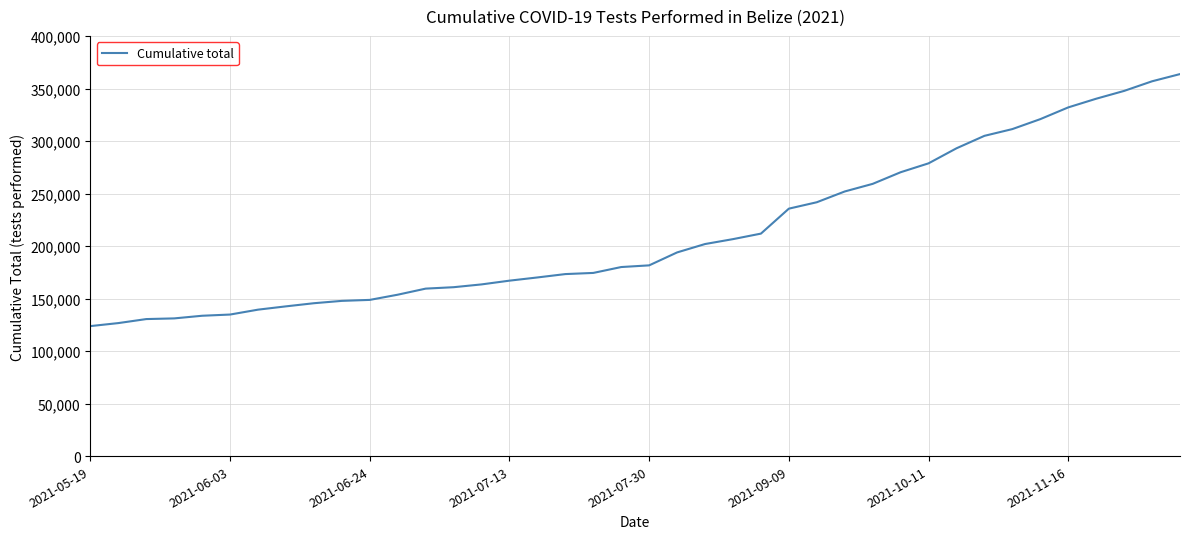

What is the maximum value shown in the chart?

363915